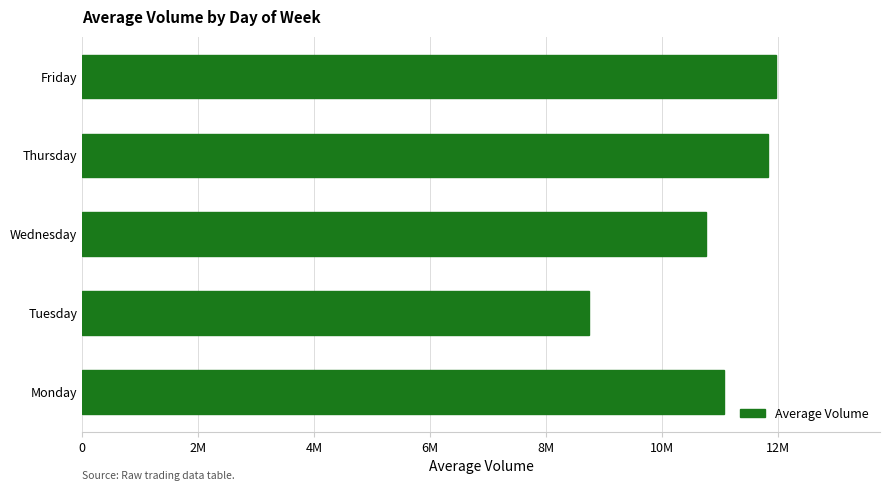

Rank the categories by value from highest to lowest.

Friday, Thursday, Monday, Wednesday, Tuesday